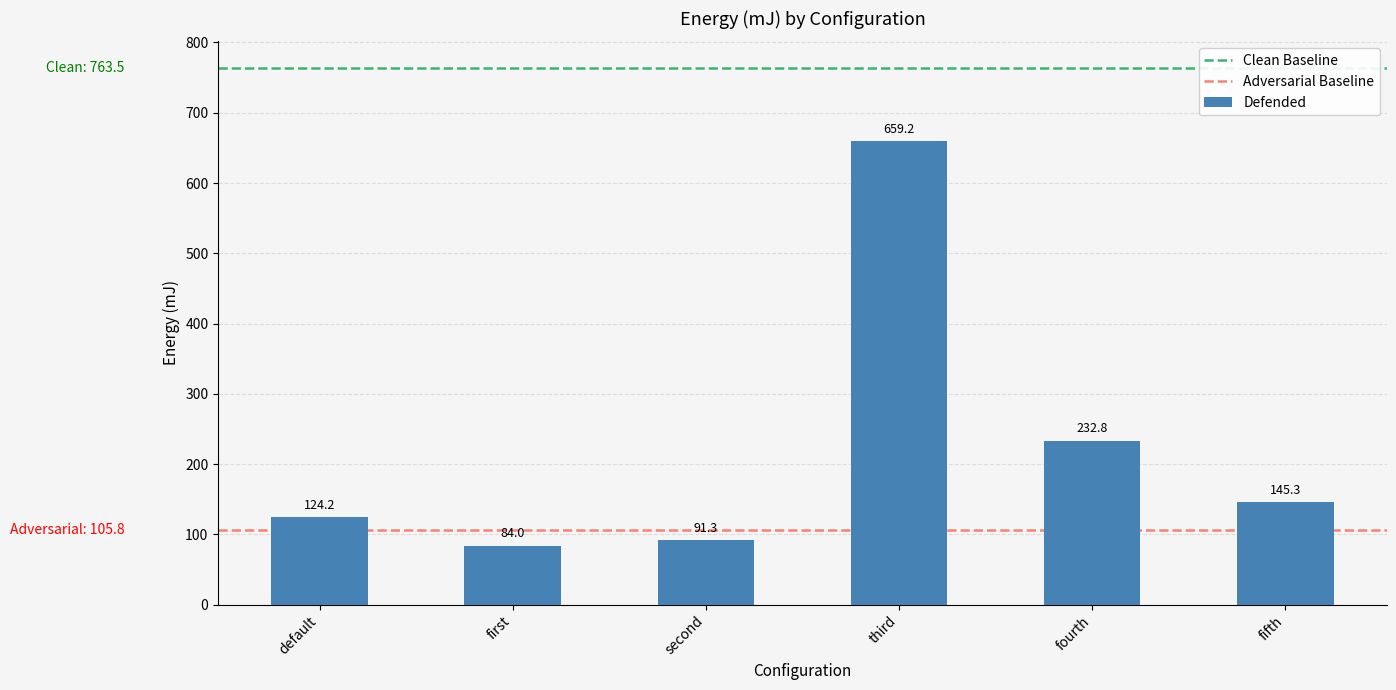

What is the average value?

222.8